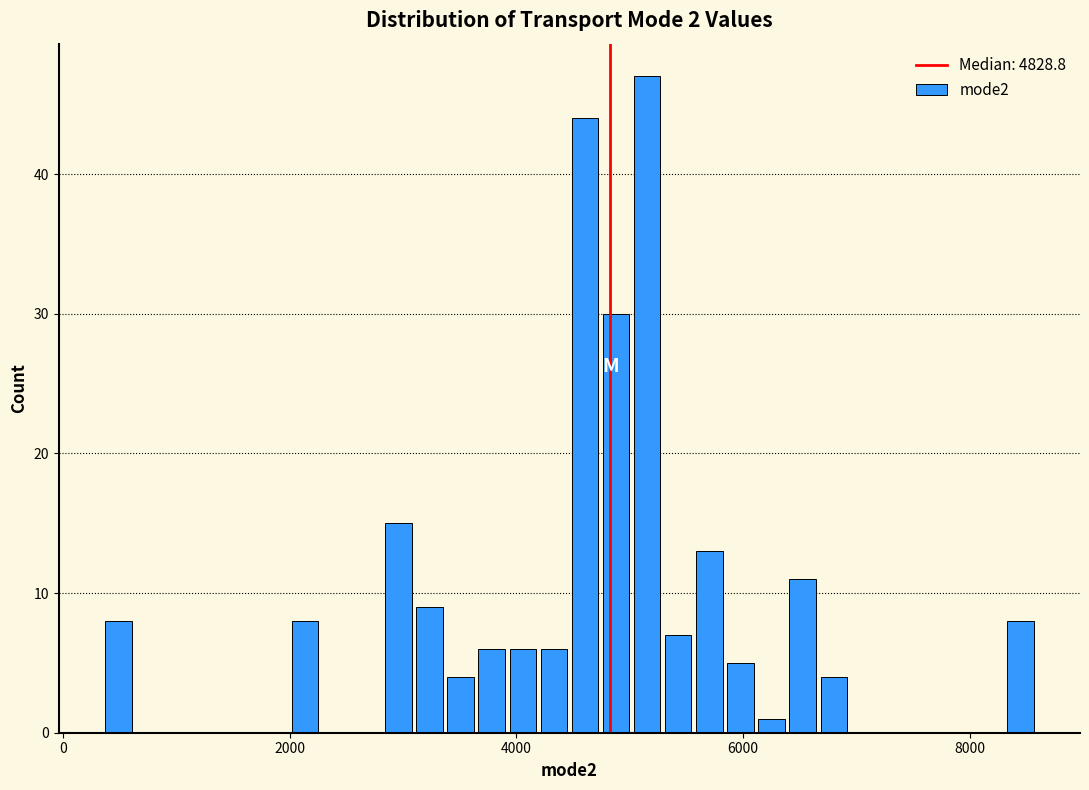

Around what value on the x-axis is the tallest bar? Give the approximate position of its centre, as read against the axis.

5200